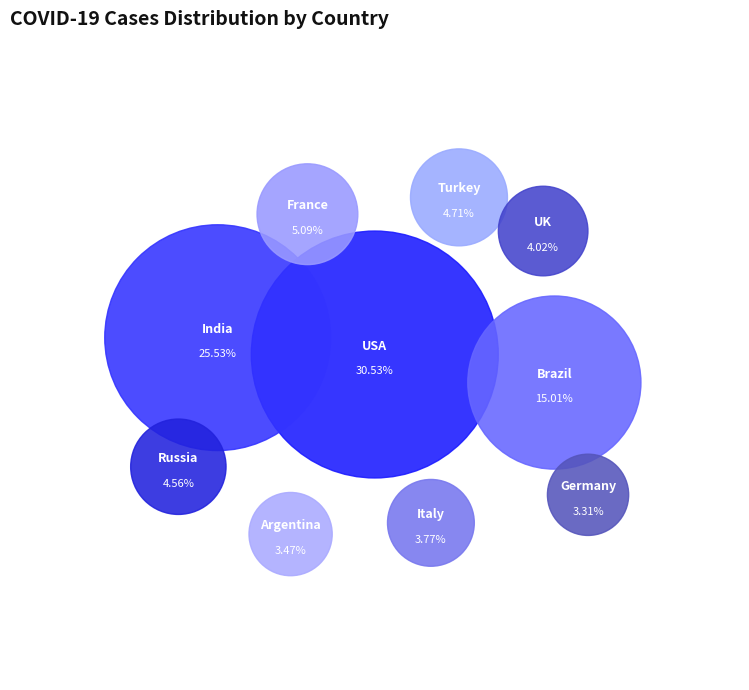

What percentage is the Russia slice, to the nearest percent?

5%